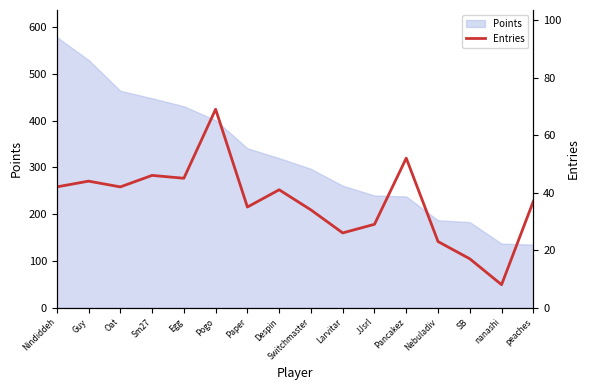

How many lines are shown in the chart?

1